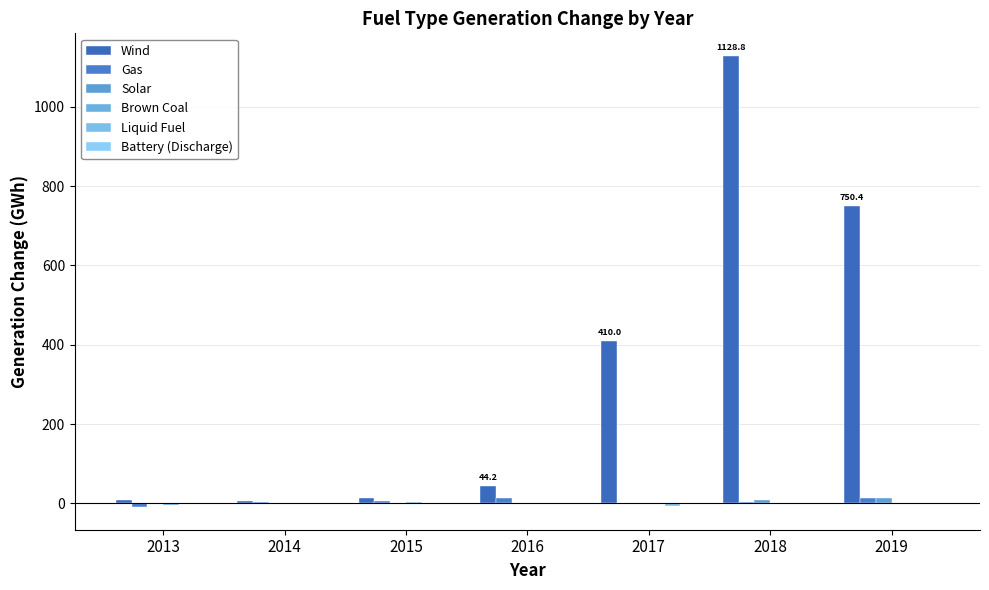

How many groups of bars are there?

7